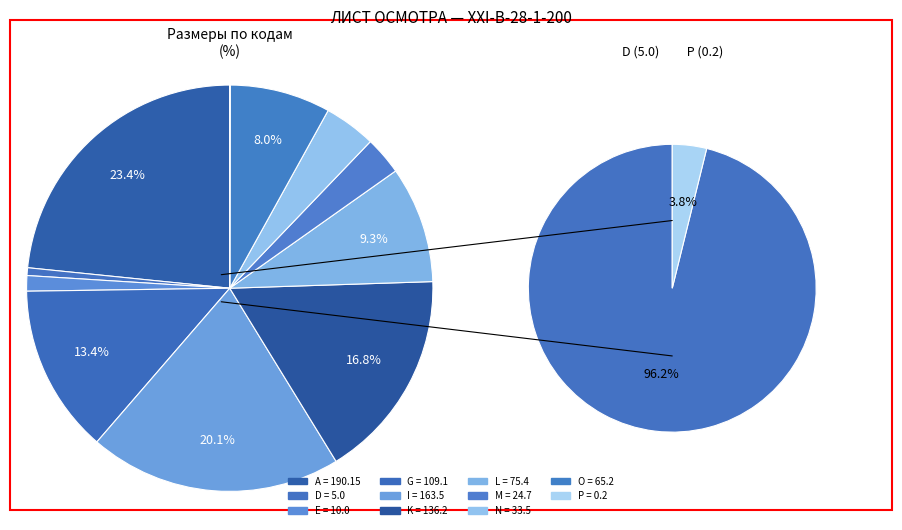

To the nearest percent, what is the average slice percentage?

9%